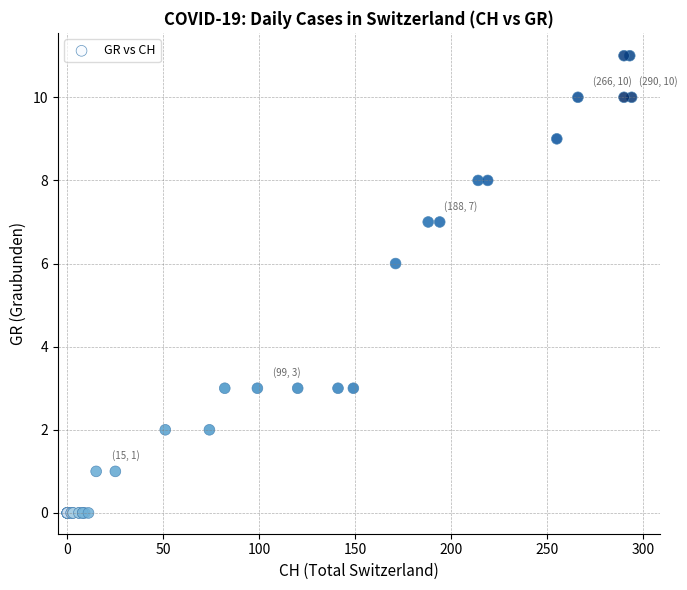

What Y value in the scatter plot is closest to 5?

6